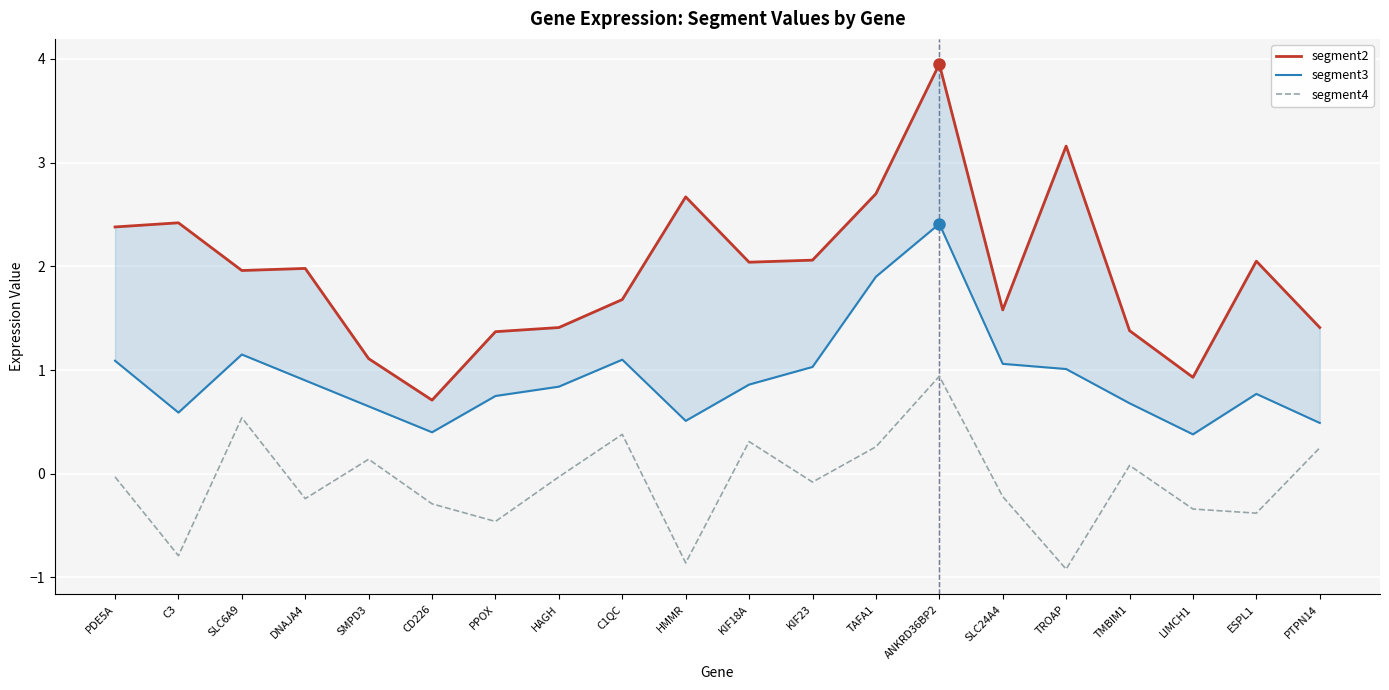

Reading right to left, list all the values displayed in this chart.

segment2: PTPN14=1.4	ESPL1=2.0	LIMCH1=0.9	TMBIM1=1.4	TROAP=3.2	SLC24A4=1.6	ANKRD36BP2=4.0	TAFA1=2.7	KIF23=2.1	KIF18A=2.0	HMMR=2.7	C1QC=1.7	HAGH=1.4	PPOX=1.4	CD226=0.7	SMPD3=1.1	DNAJA4=2.0	SLC6A9=2.0	C3=2.4	PDE5A=2.4
segment3: PTPN14=0.5	ESPL1=0.8	LIMCH1=0.4	TMBIM1=0.7	TROAP=1.0	SLC24A4=1.1	ANKRD36BP2=2.4	TAFA1=1.9	KIF23=1.0	KIF18A=0.9	HMMR=0.5	C1QC=1.1	HAGH=0.8	PPOX=0.8	CD226=0.4	SMPD3=0.7	DNAJA4=0.9	SLC6A9=1.1	C3=0.6	PDE5A=1.1
segment4: PTPN14=0.2	ESPL1=-0.4	LIMCH1=-0.3	TMBIM1=0.1	TROAP=-0.9	SLC24A4=-0.2	ANKRD36BP2=0.9	TAFA1=0.3	KIF23=-0.1	KIF18A=0.3	HMMR=-0.9	C1QC=0.4	HAGH=-0.0	PPOX=-0.5	CD226=-0.3	SMPD3=0.1	DNAJA4=-0.2	SLC6A9=0.5	C3=-0.8	PDE5A=-0.0